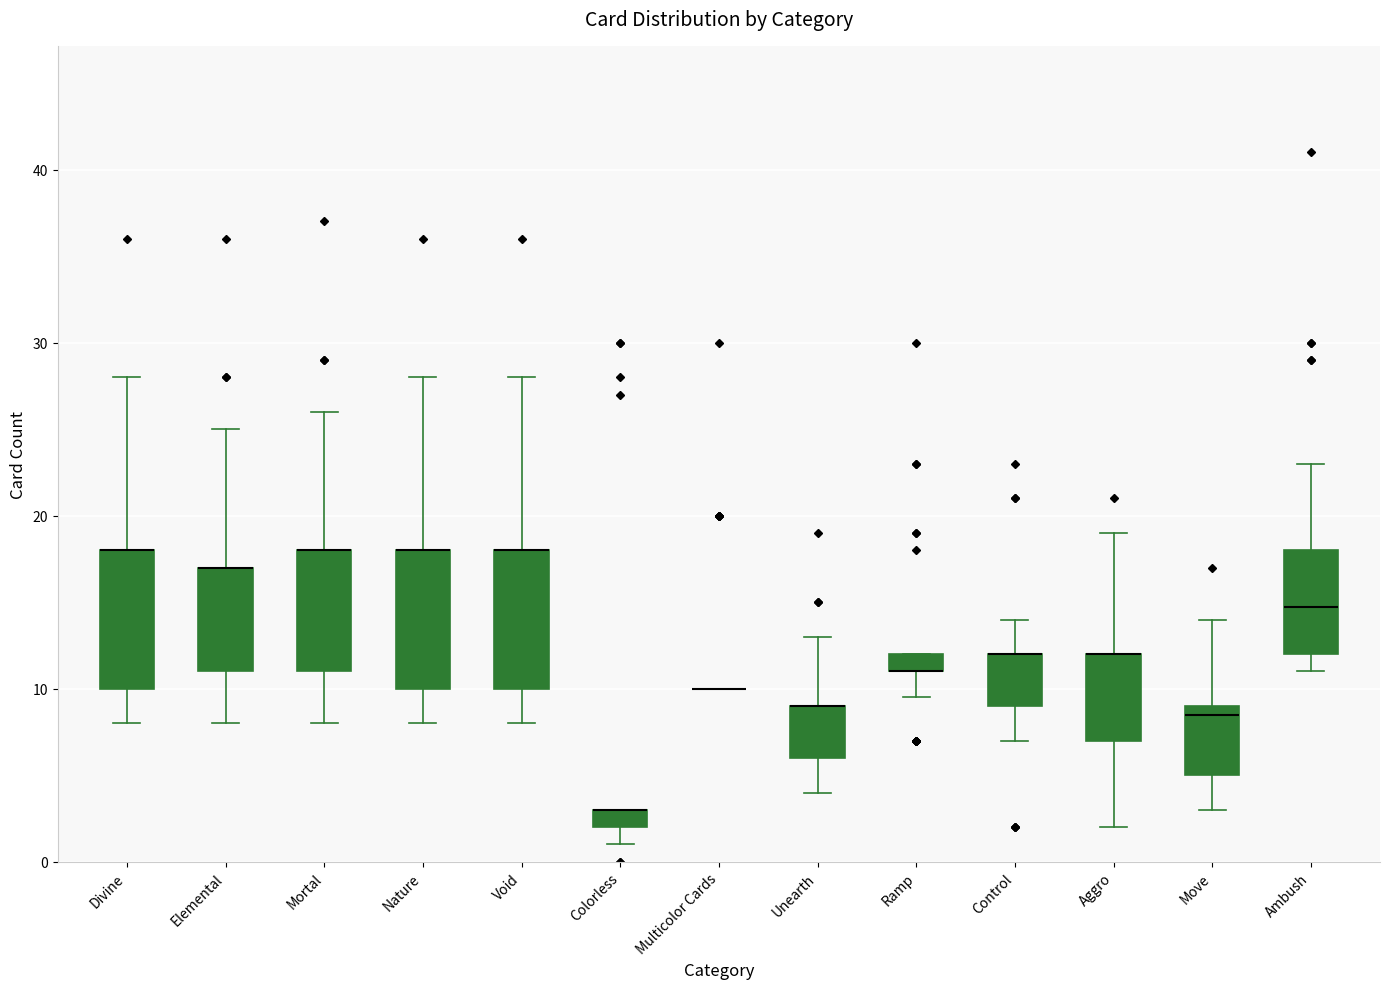

Where does the upper whisker of the box for Ambush end on the y-axis? The values are not printed on the chart, so give them approximately, as read against the axis.

23